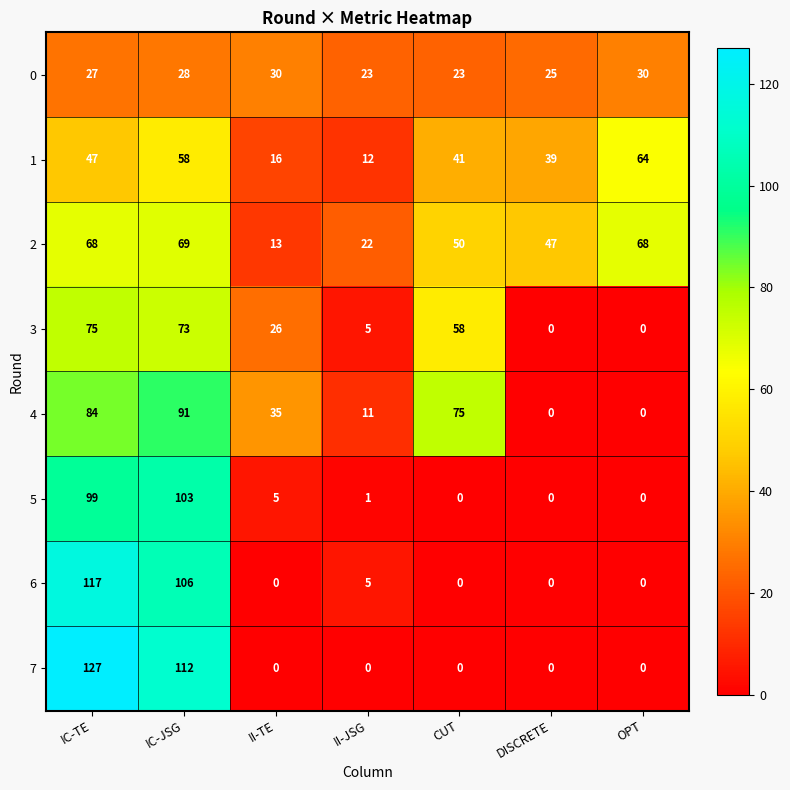

At which category does the chart reach its peak across all series?

IC-TE